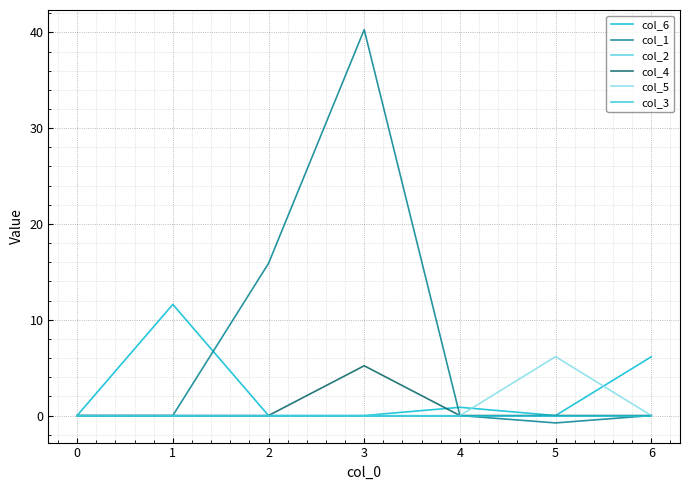

Does the chart display data point markers on the line(s)?

No